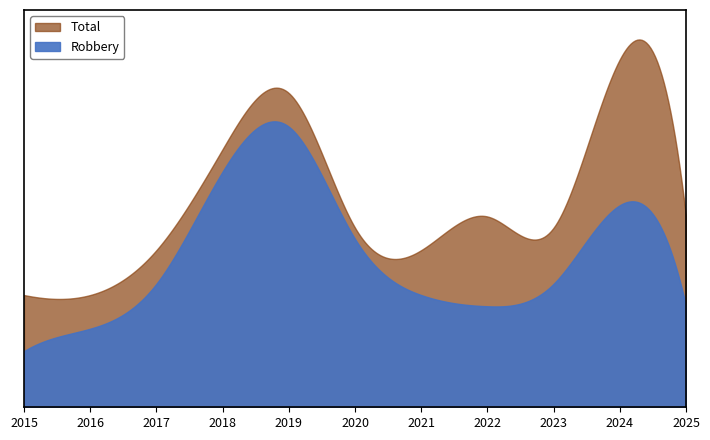

Which has a higher value, 2024 or 2023?

2024